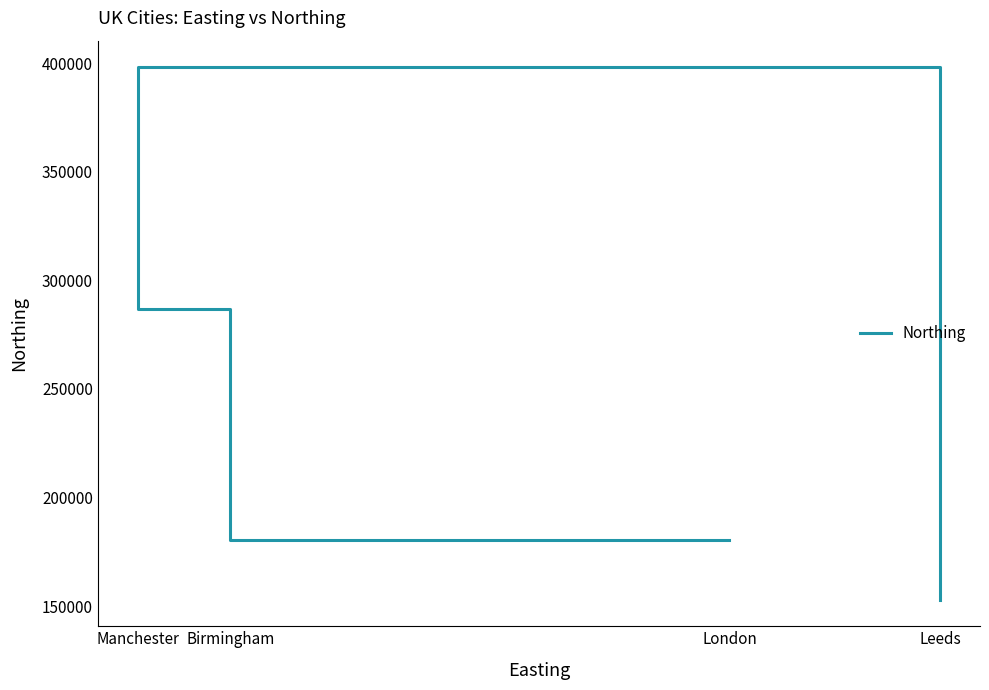

What is the change in value from London to Manchester?

+217671